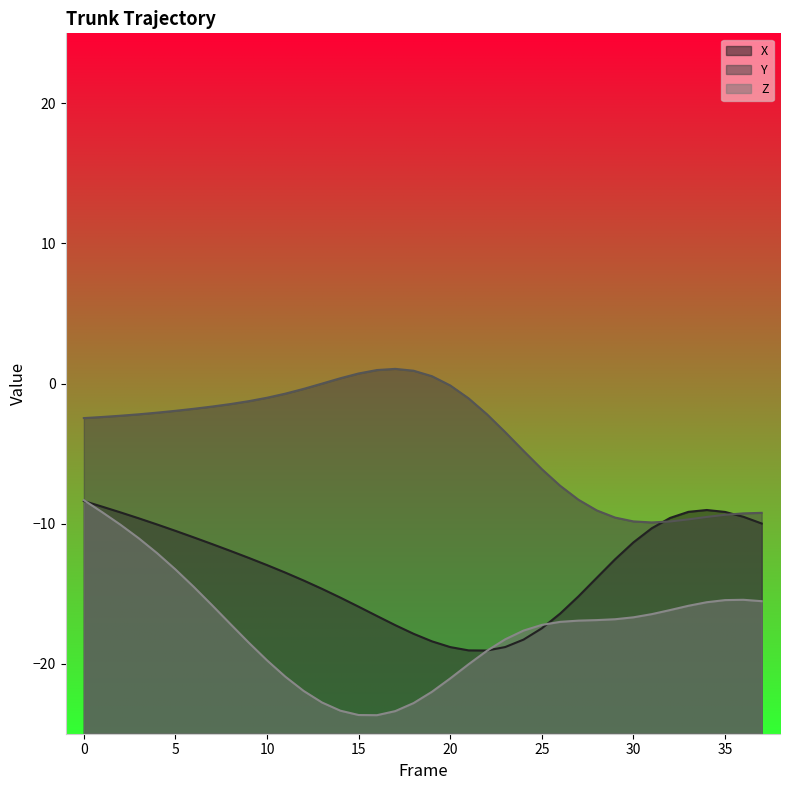

The value of Z at 25 is -24.0. True or false?

False